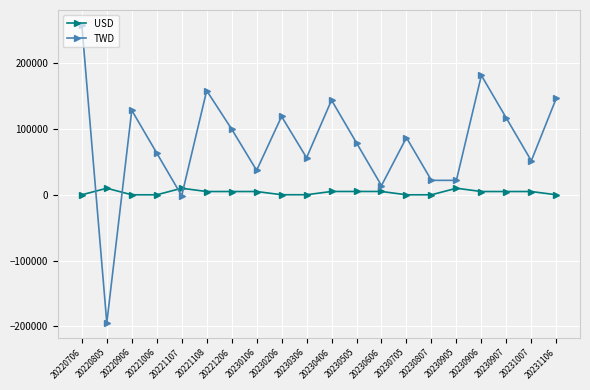

True or false: TWD has a value of 37187.0 at 20230106.

True